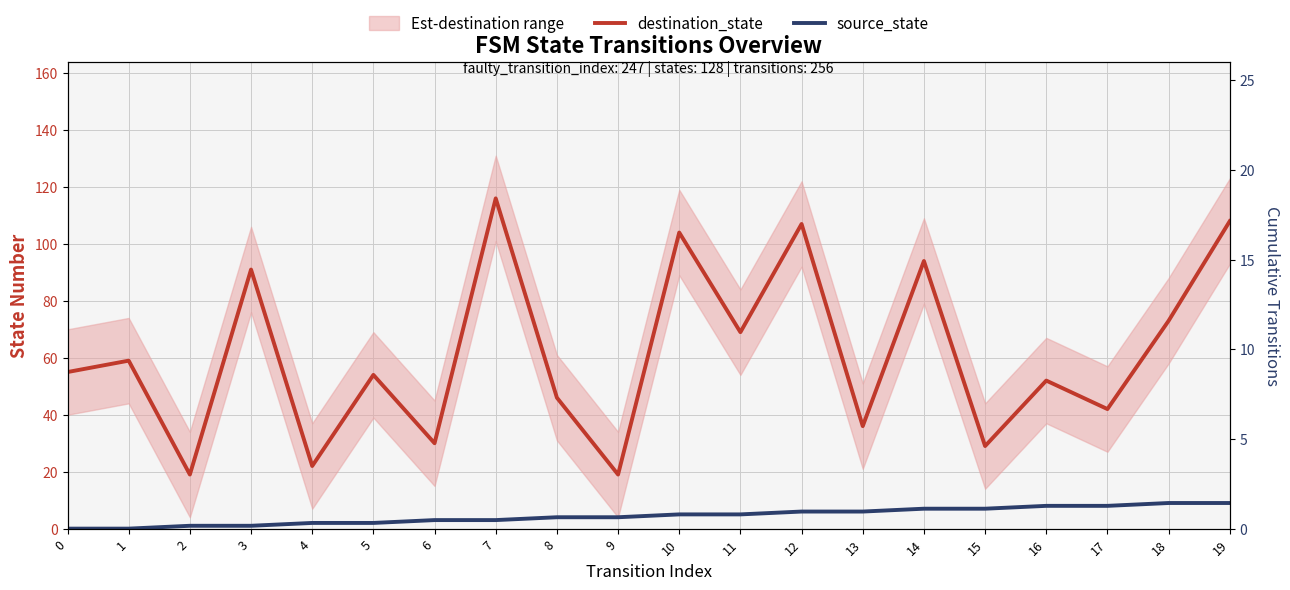

Reading right to left, what are all the values shown in this chart?

destination_state: 19=108	18=73	17=42	16=52	15=29	14=94	13=36	12=107	11=69	10=104	9=19	8=46	7=116	6=30	5=54	4=22	3=91	2=19	1=59	0=55
source_state: 19=9	18=9	17=8	16=8	15=7	14=7	13=6	12=6	11=5	10=5	9=4	8=4	7=3	6=3	5=2	4=2	3=1	2=1	1=0	0=0